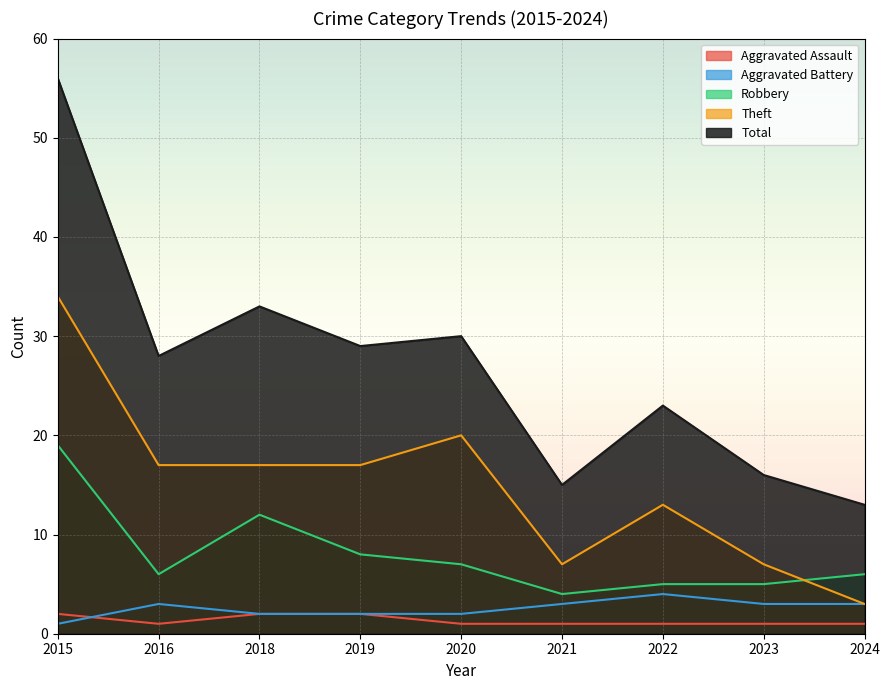

Which has a higher value, 2015 or 2024?

2015